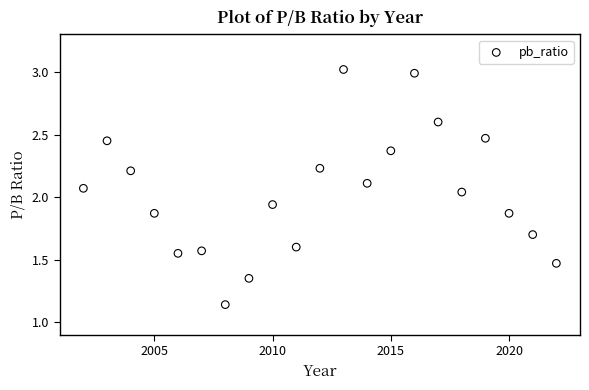

What is the range of X values (max minus min)?

20.0